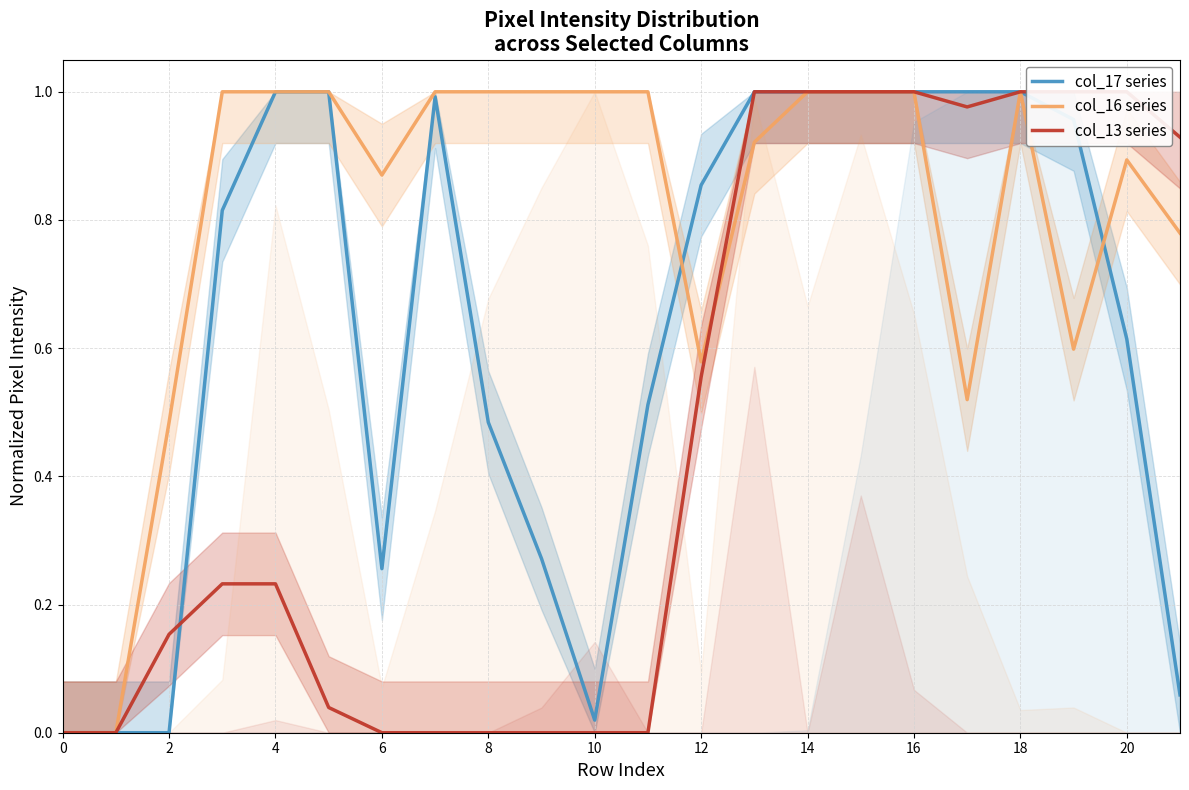

In col_16 series, how many points are higher than both neighbors (excluding endpoints)?

2